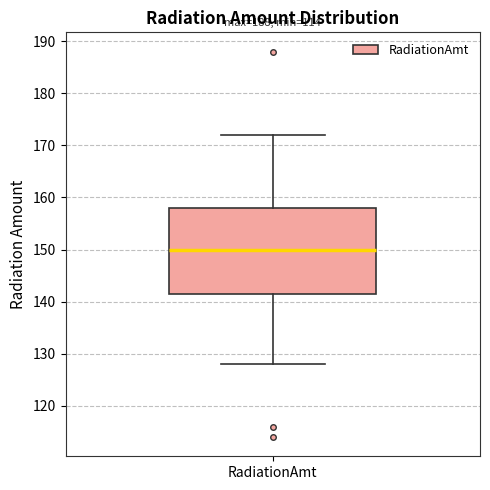

Transcribe this box plot: give where the median line is, the range the box spans, and where the two whiskers end, as read against the y-axis. The values are not printed on the chart, so give them approximately, as read against the axis.

median 150, box 142 to 158, whiskers 128 to 172